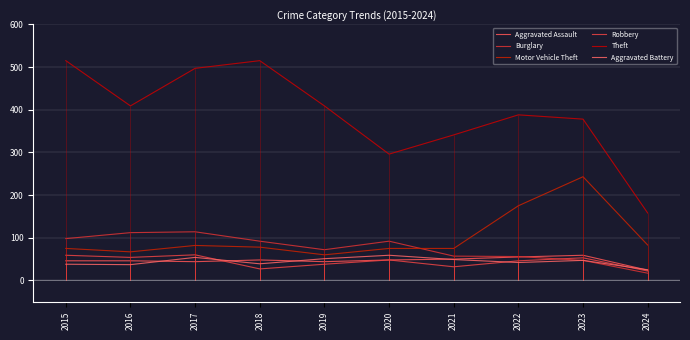

At which label is Theft closest to 336?

2021